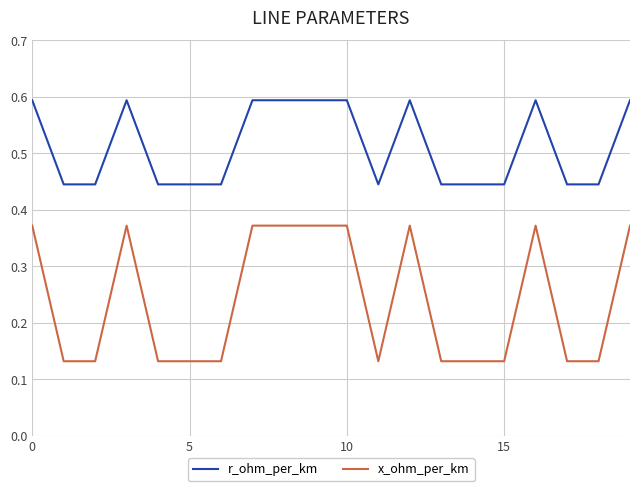

What is the difference between the second highest and second lowest values in the x_ohm_per_km series?

0.2